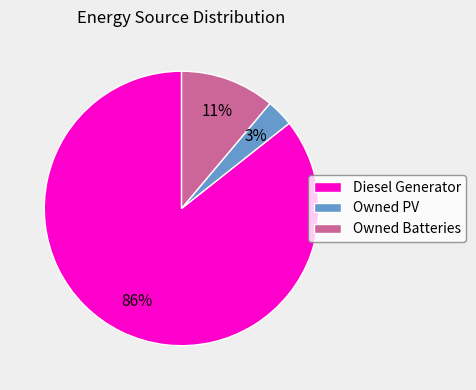

To the nearest percent, what is the difference between the Owned Batteries and Diesel Generator slice percentages?

75%